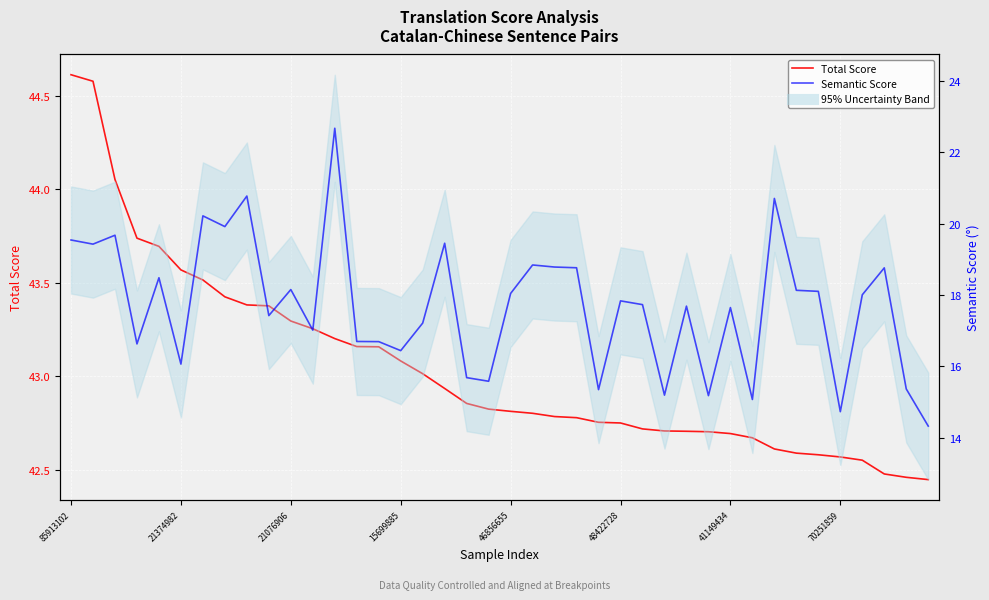

True or false: Semantic Score and Total Score intersect in this chart.

False